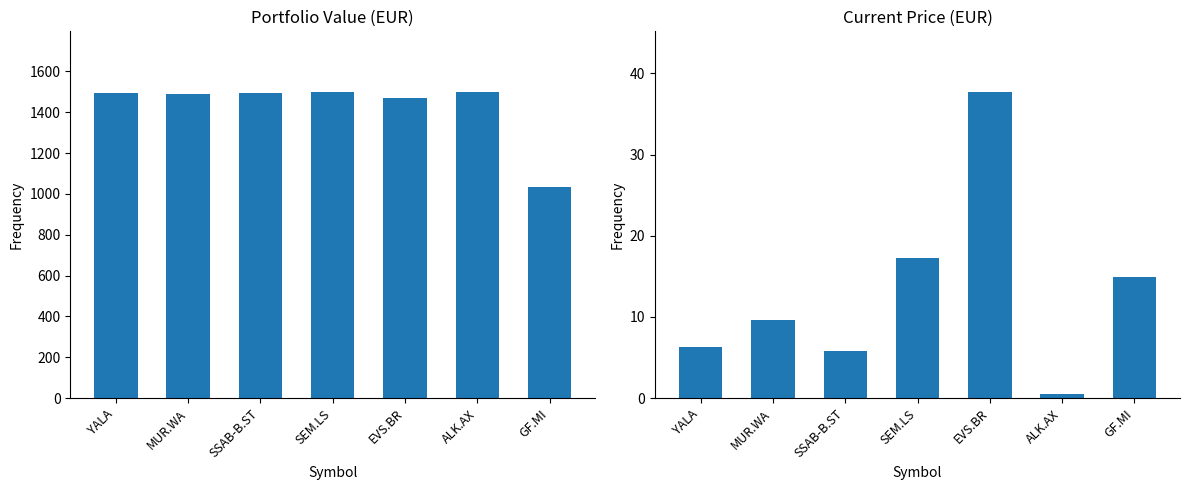

At EVS.BR, list the series in order from largest to smallest.

value_eur, price_cur_eur